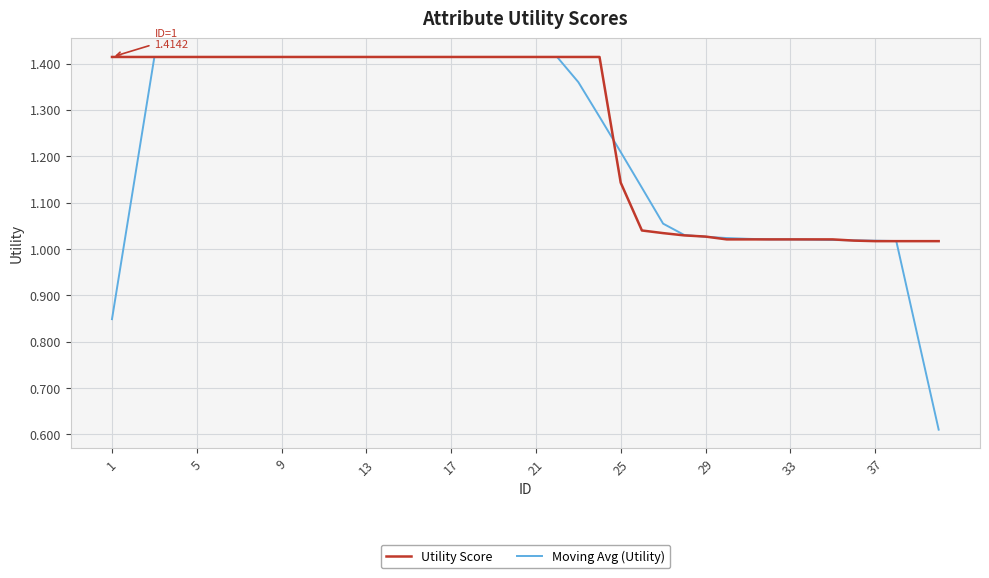

List the series in order of their overall mean, lowest first.

Moving Avg (Utility), Utility Score